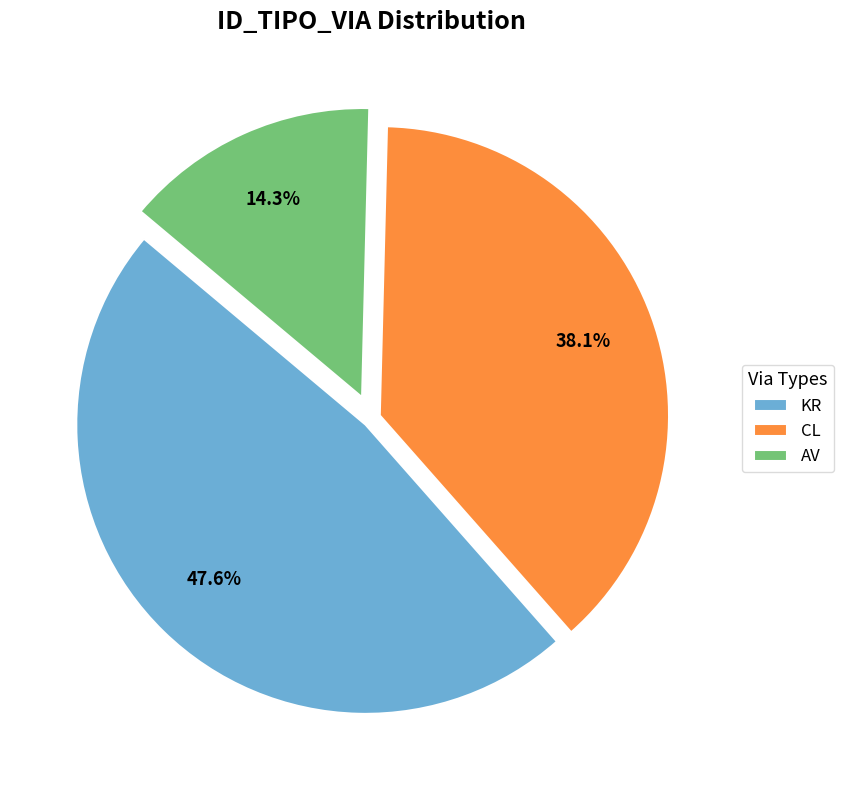

Rank the categories by value from lowest to highest.

AV, CL, KR